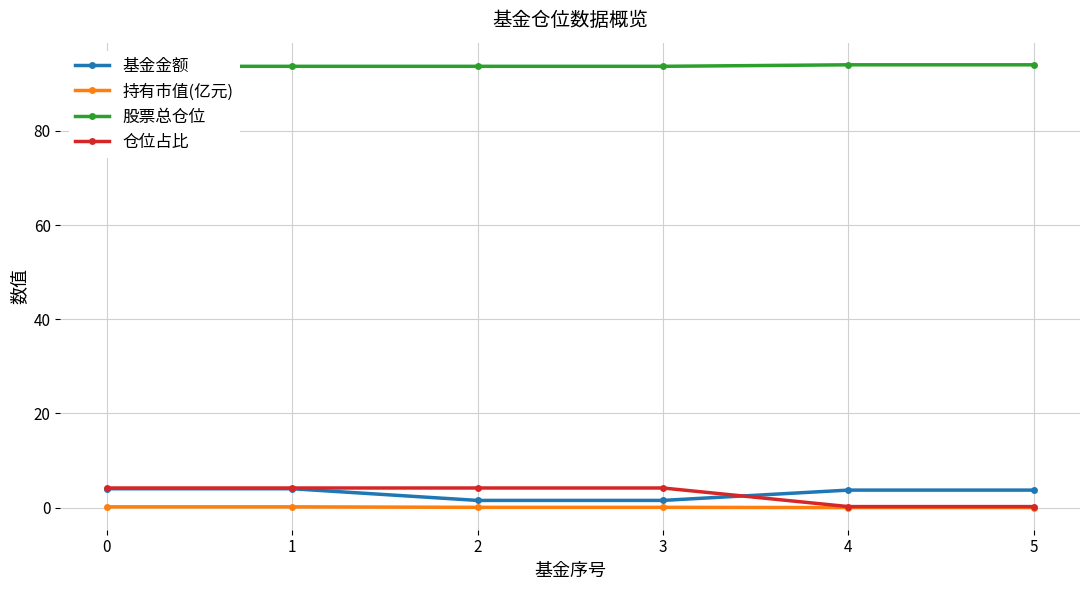

How many values in the 基金金额 series are below 3?

2